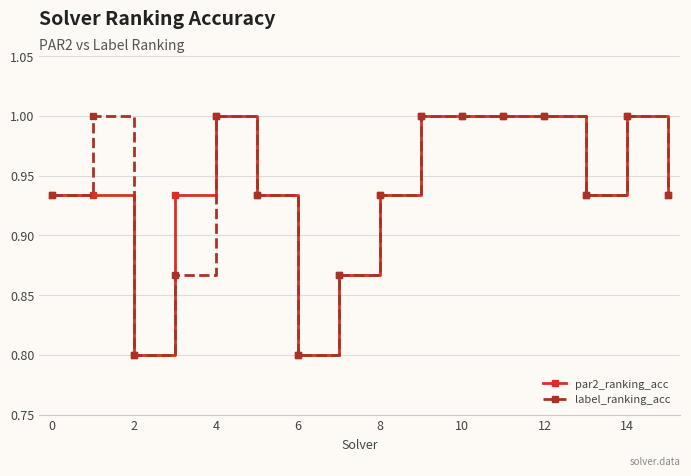

At how many categories does at least one series exceed 0?

16